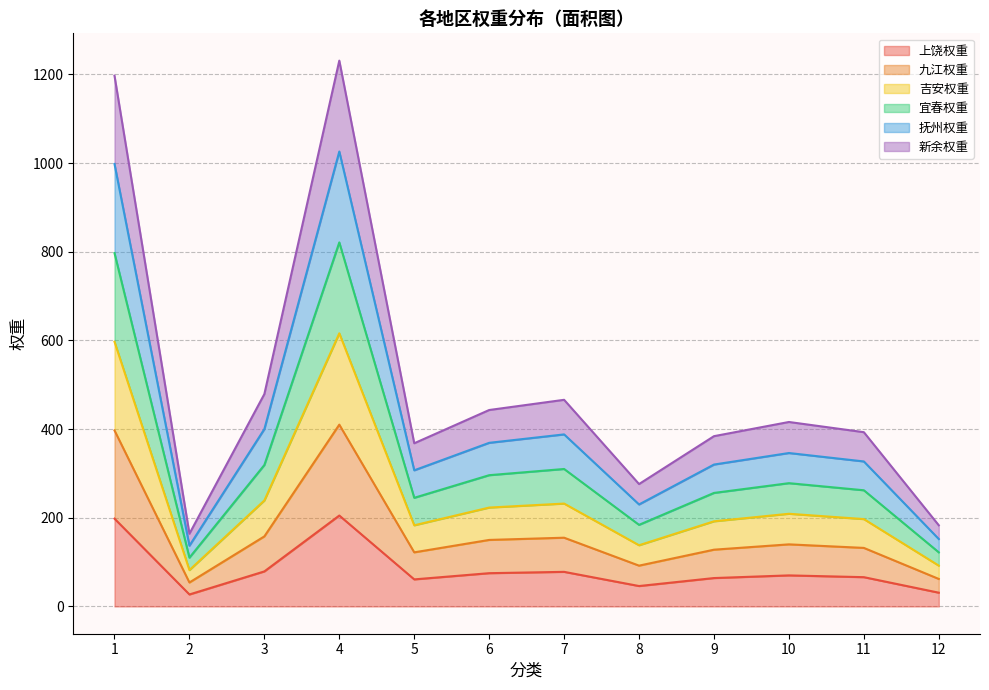

Where is 上饶权重 nearest to the value 116?

3